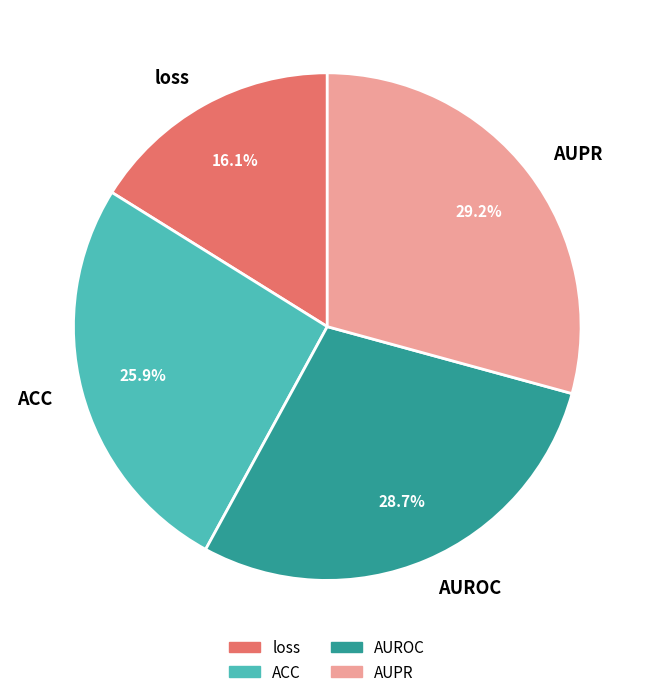

What is the total percentage of AUROC and AUPR?

58.0%